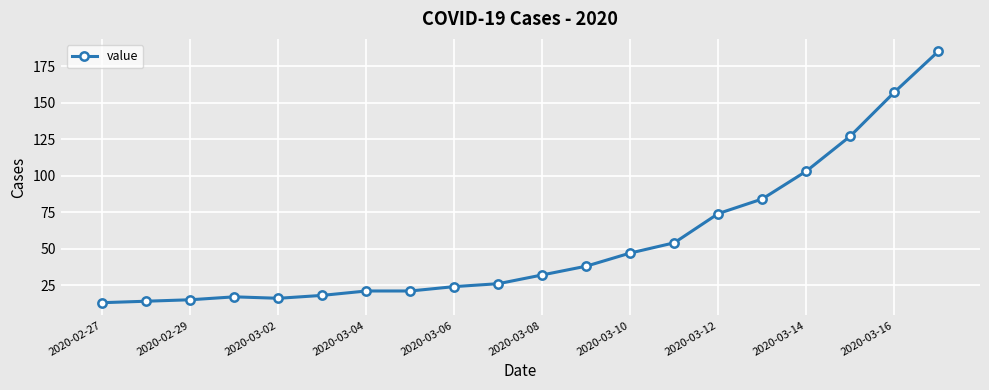

What is the greatest value displayed?

185